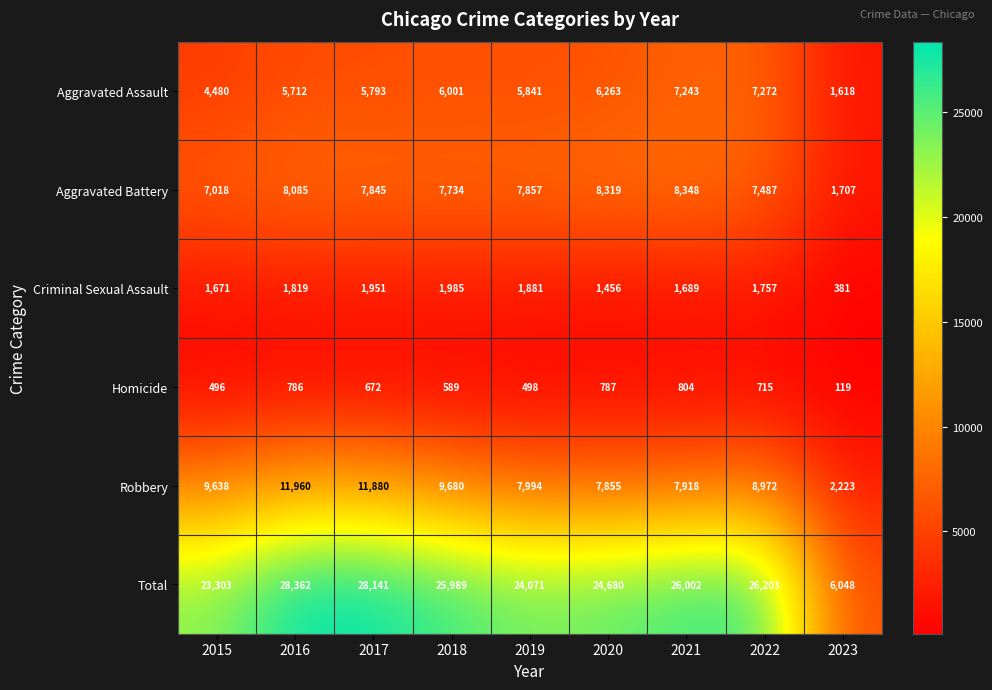

Which series has the largest total across all categories?

Total